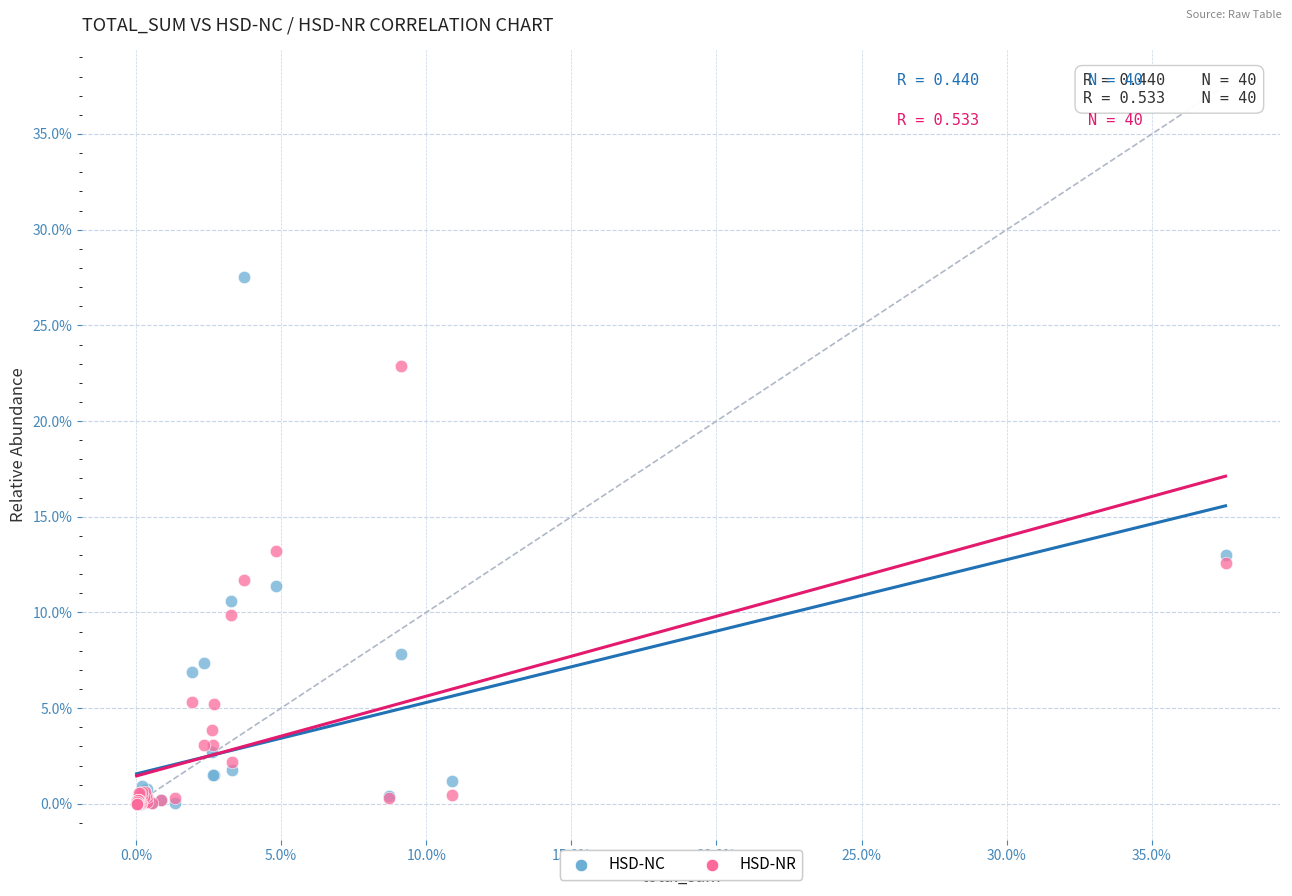

What are all the series names shown in the legend?

HSD-NC, HSD-NR